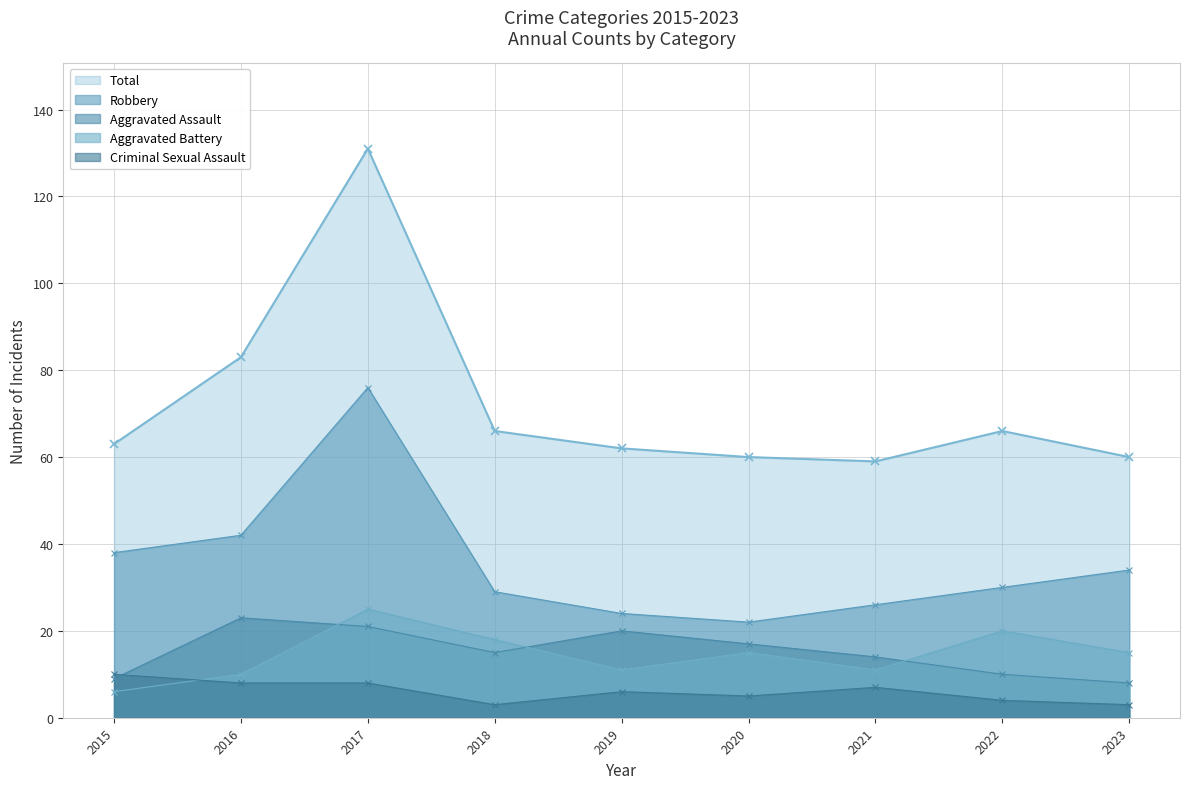

At how many categories does at least one series exceed 121?

1